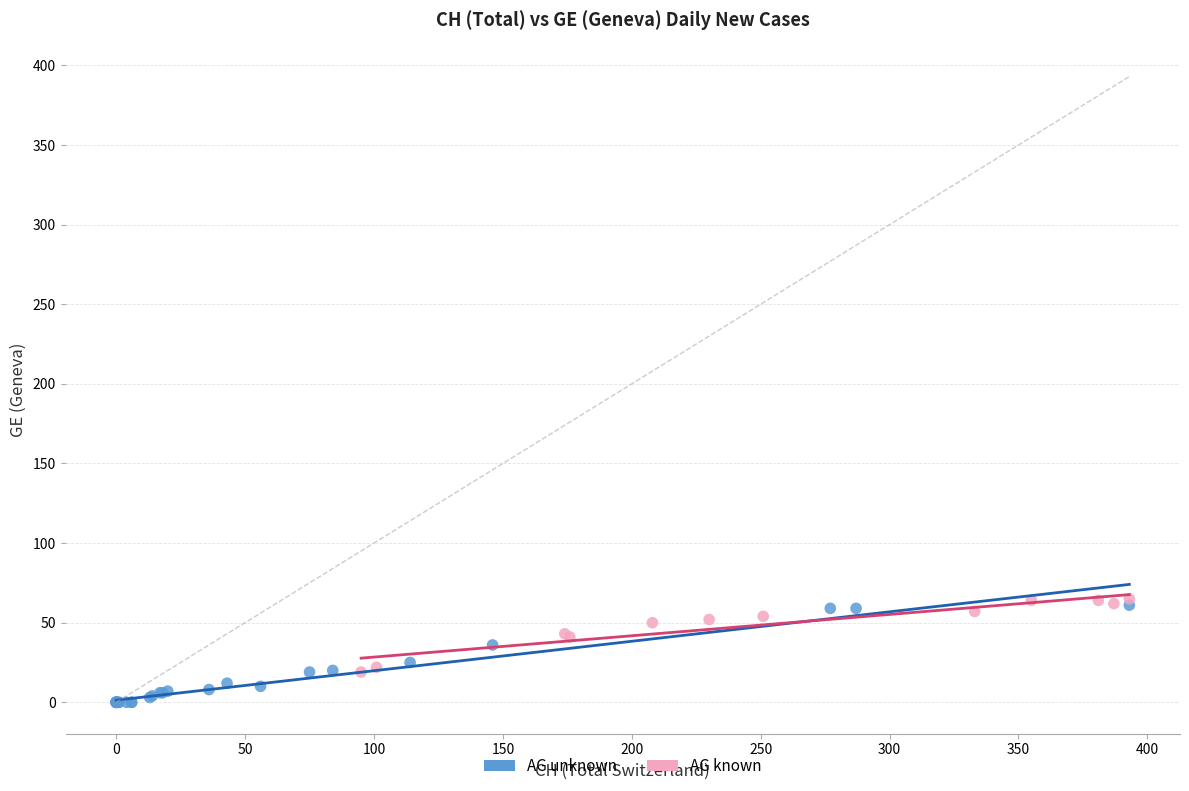

Which series has the largest Y range (max minus min)?

AG unknown